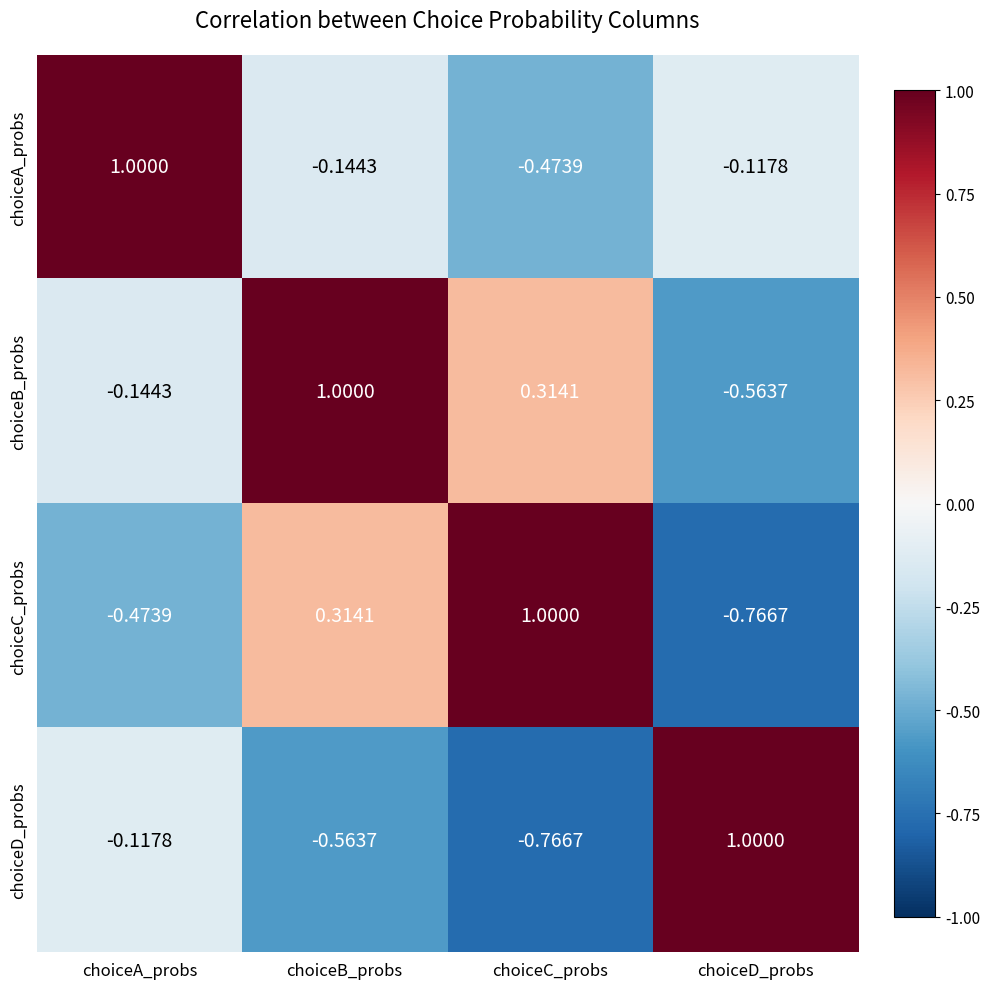

At choiceB_probs, list the series in order from largest to smallest.

choiceB_probs, choiceC_probs, choiceA_probs, choiceD_probs